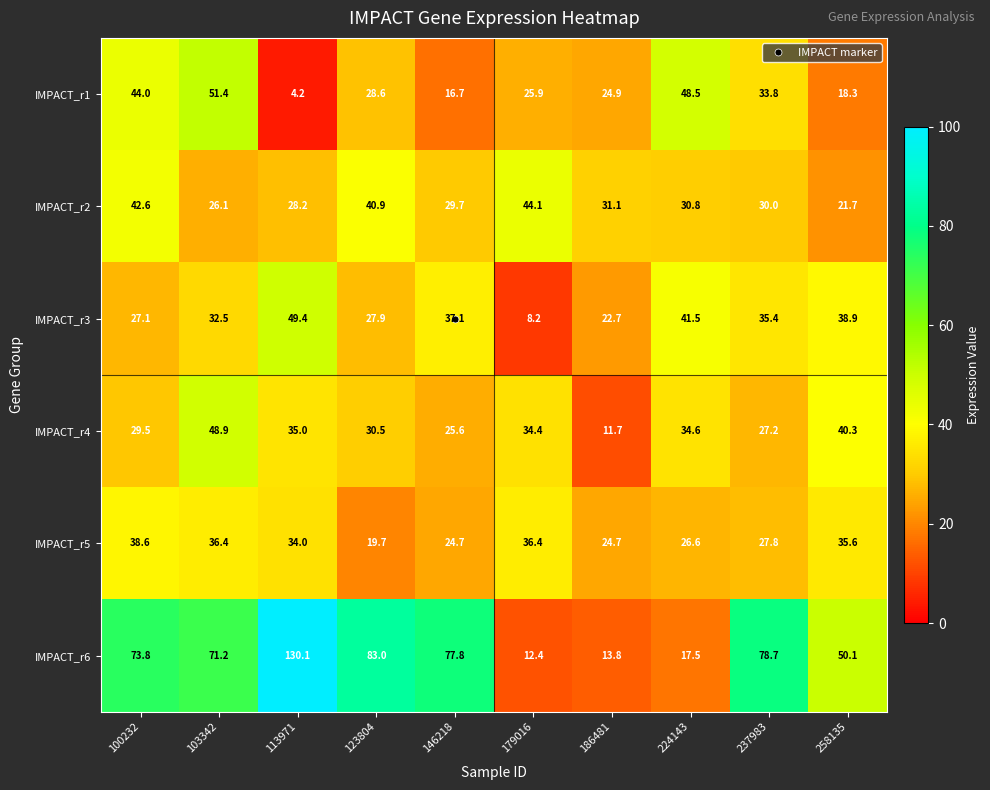

Rank the categories by IMPACT_r2 value from highest to lowest.

179016, 100232, 123804, 186481, 224143, 237983, 146218, 113971, 103342, 258135